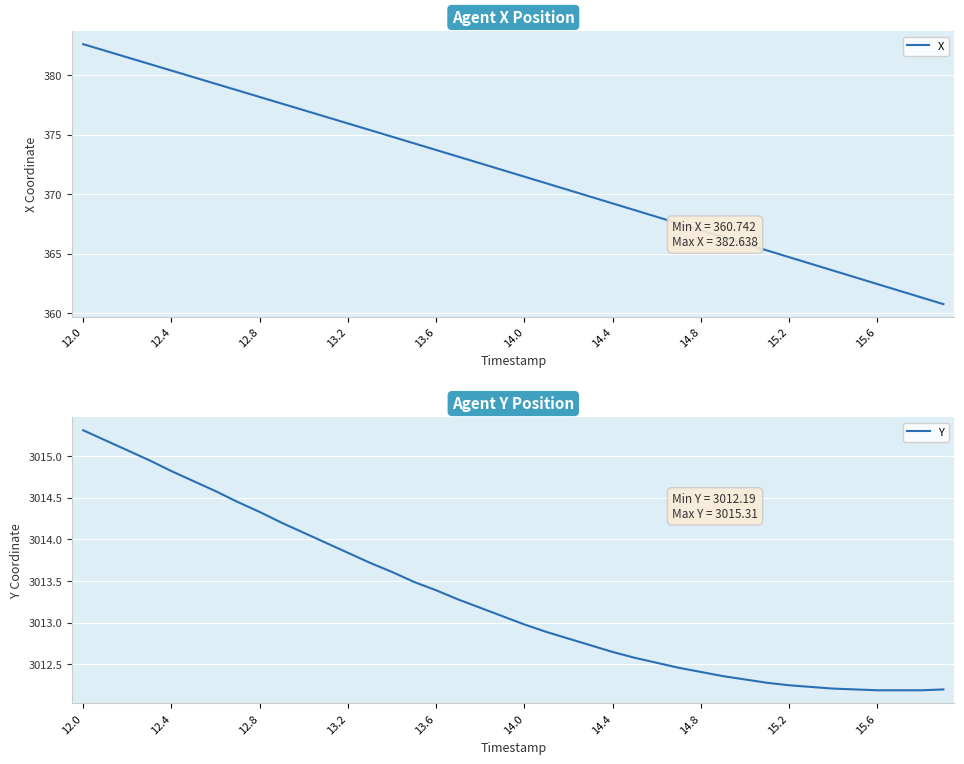

Rank the series by their average value, from highest to lowest.

Y, X